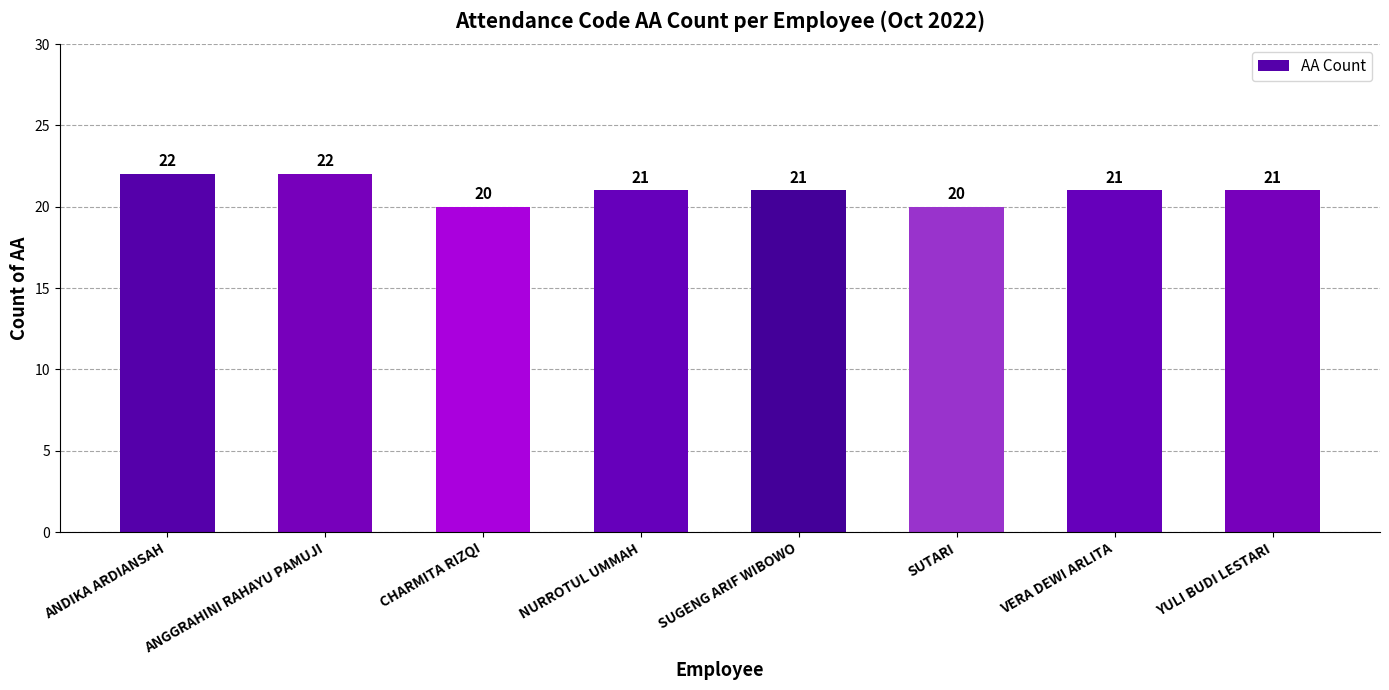

Read the value at VERA DEWI ARLITA.

21